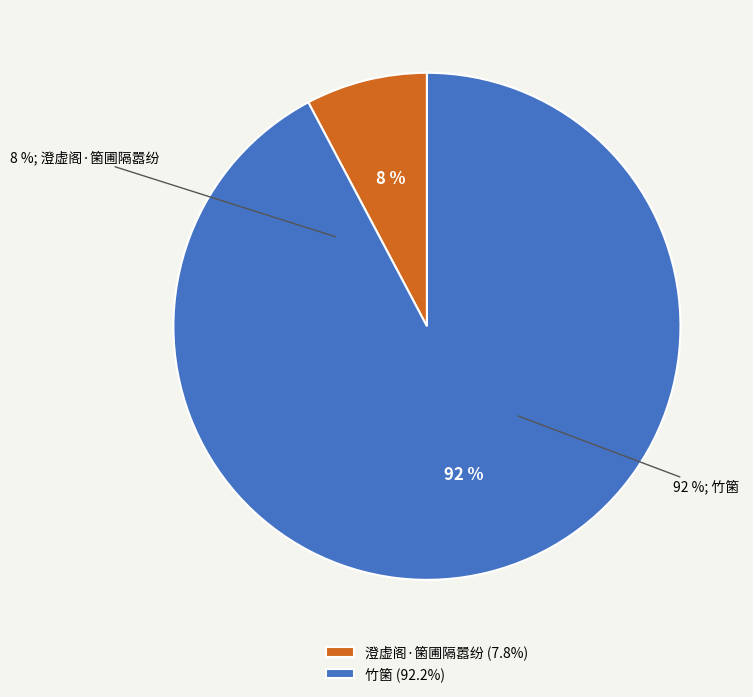

To the nearest percent, what is the average slice percentage?

50%